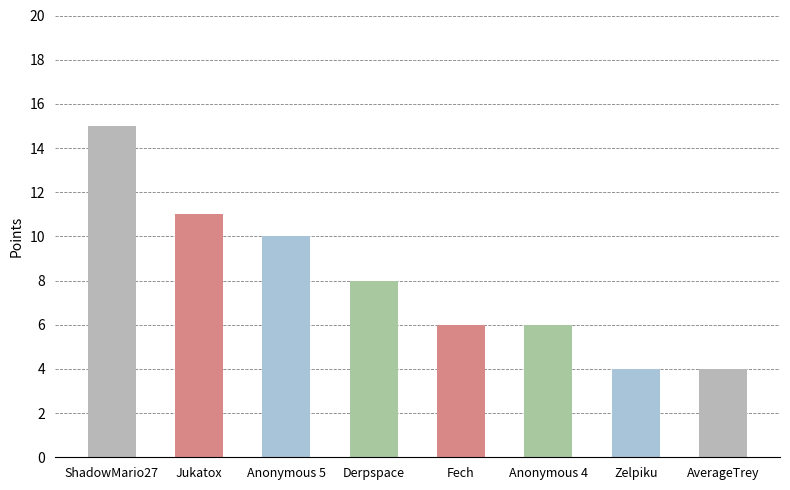

Reading left to right, extract all data points from this chart.

ShadowMario27=15	Jukatox=11	Anonymous 5=10	Derpspace=8	Fech=6	Anonymous 4=6	Zelpiku=4	AverageTrey=4